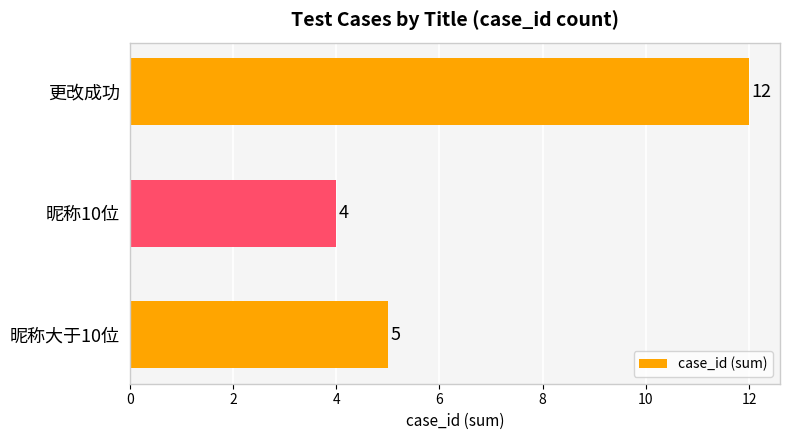

How many categories are shown in the chart?

3